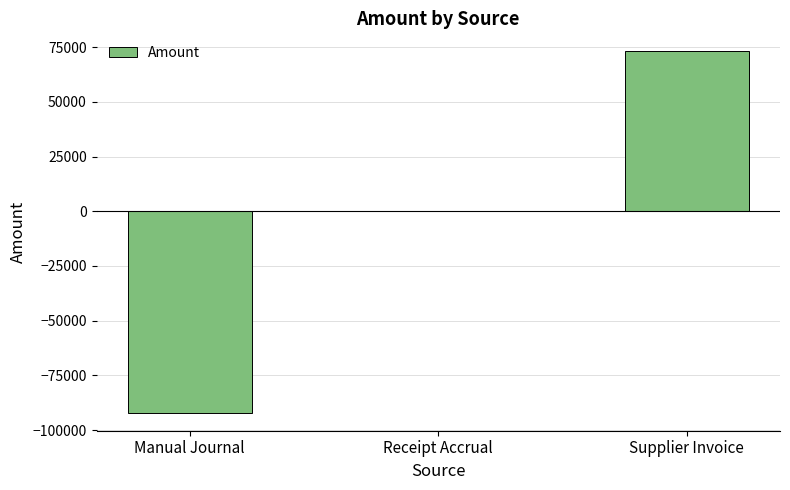

Reading left to right, extract all data points from this chart.

Manual Journal=-92000.0	Receipt Accrual=0.0	Supplier Invoice=73022.0